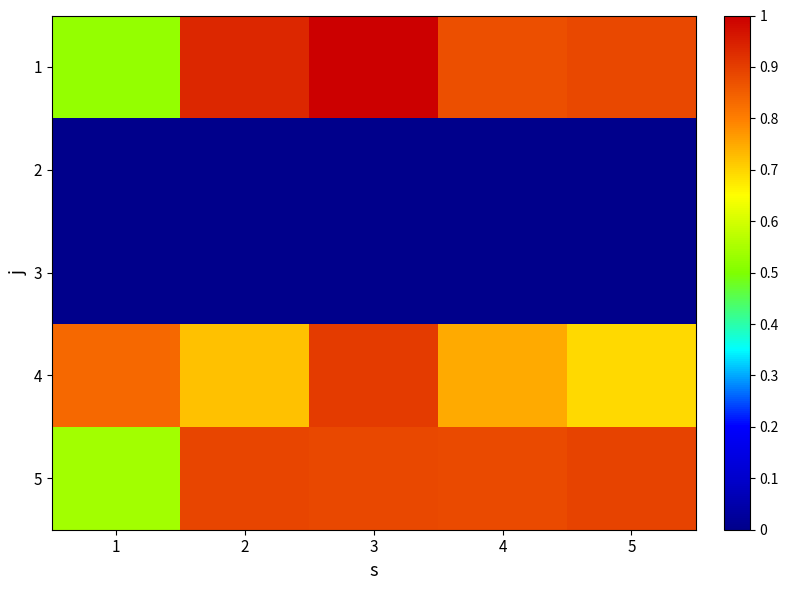

What is the greatest value displayed?

1.0